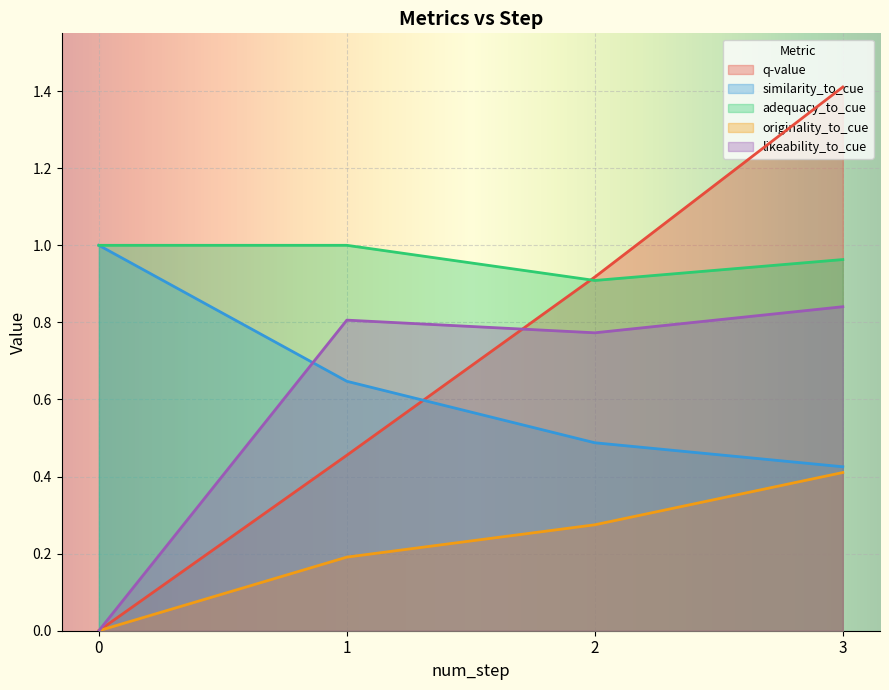

What is the difference between the highest and lowest values at 1?

0.8